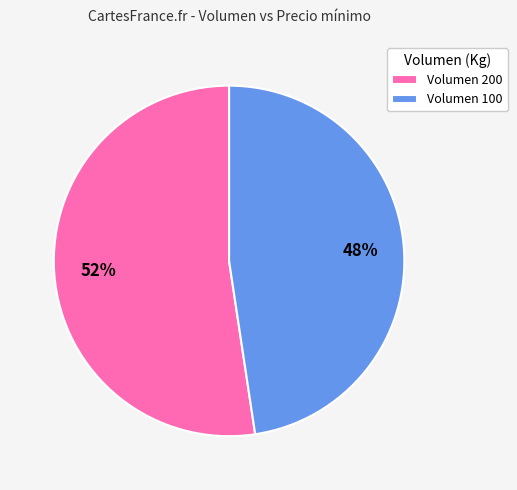

Which category accounts for the majority?

Volumen 200